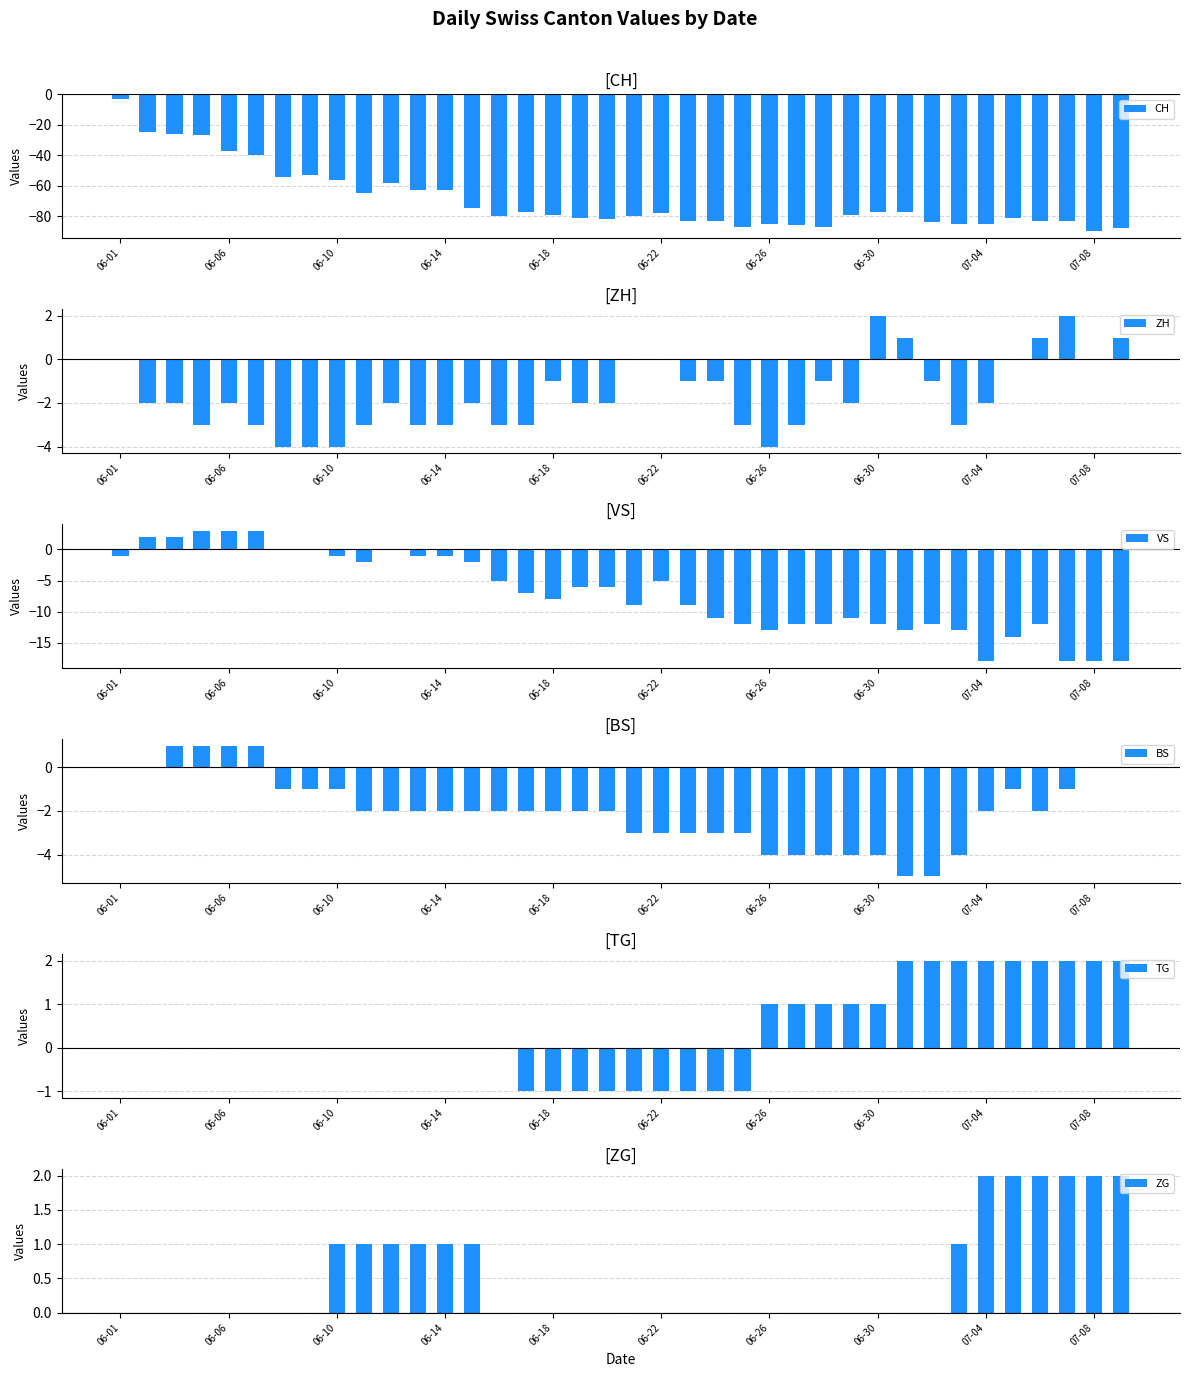

What is the highest value of the CH series?

-3